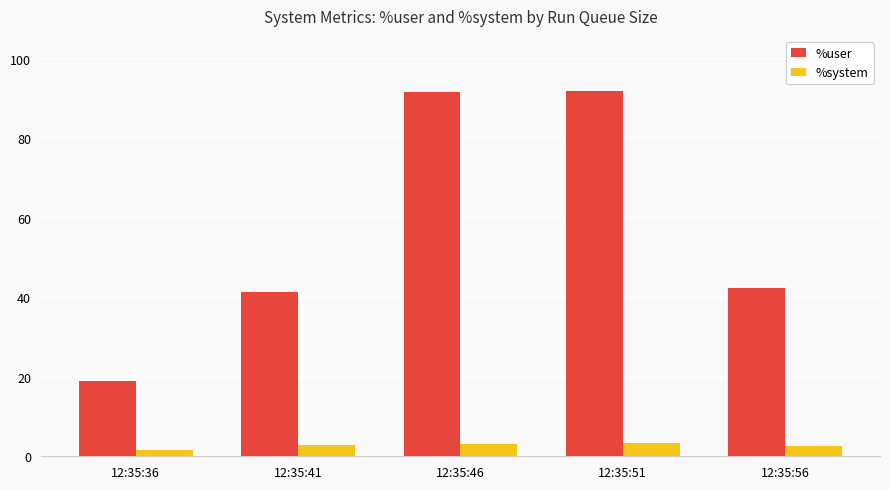

Which series changed the most between 12:35:36 and 12:35:41?

%user